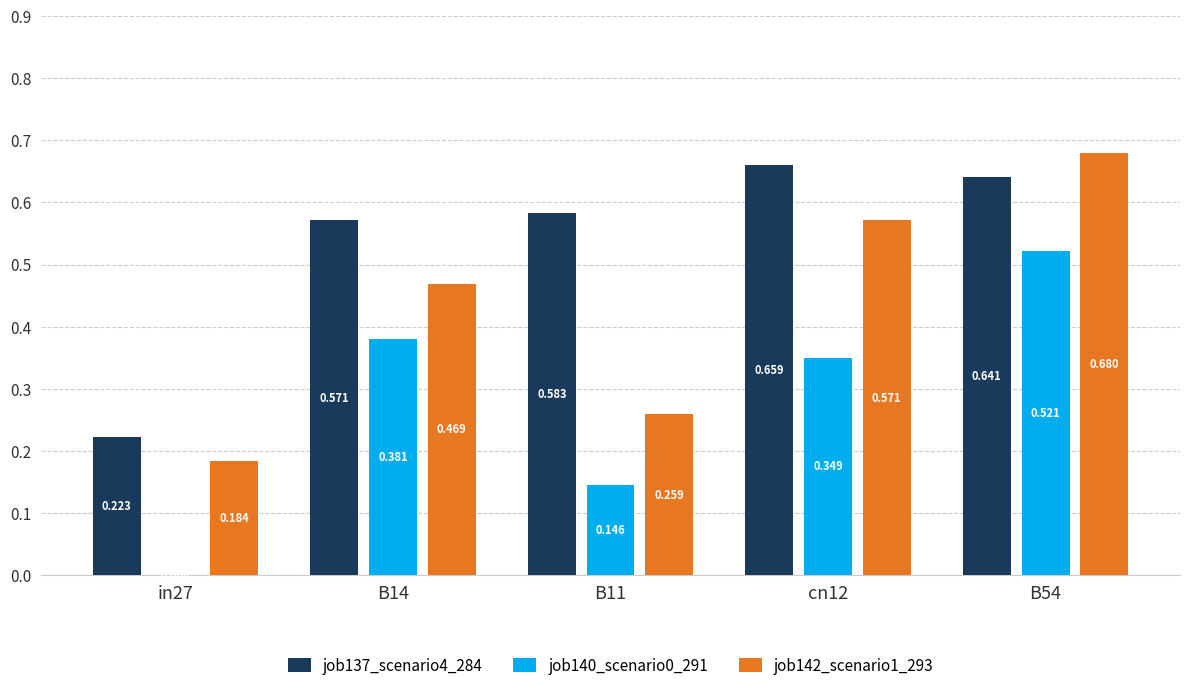

What is the sum of all job137_scenario4_284 values?

2.7